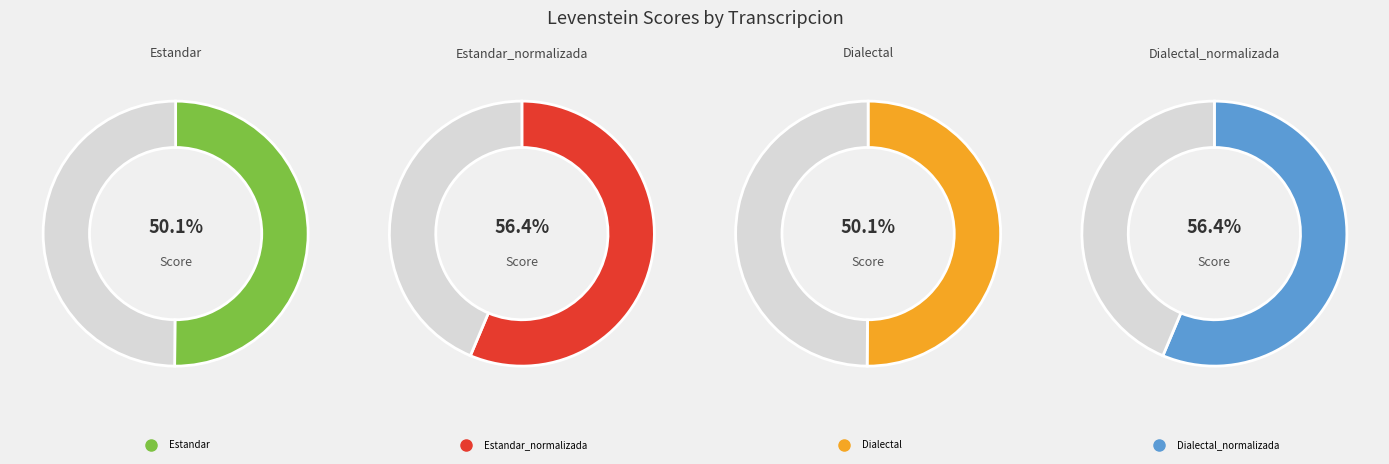

To the nearest percent, what portion does Dialectal_normalizada represent?

26%